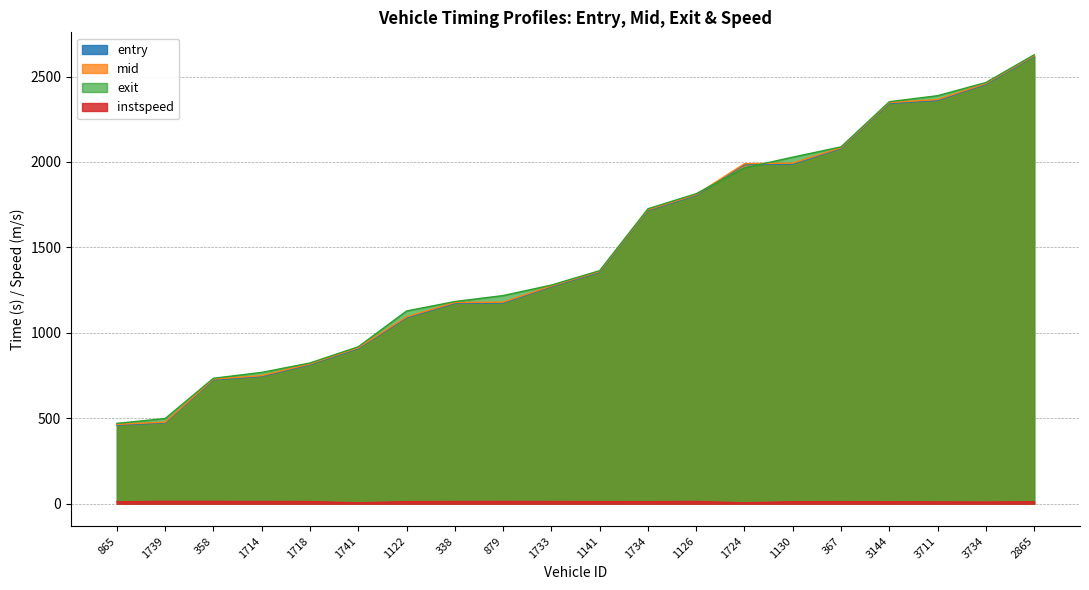

What is the difference between the maximum and minimum values in the instspeed series?

8.7